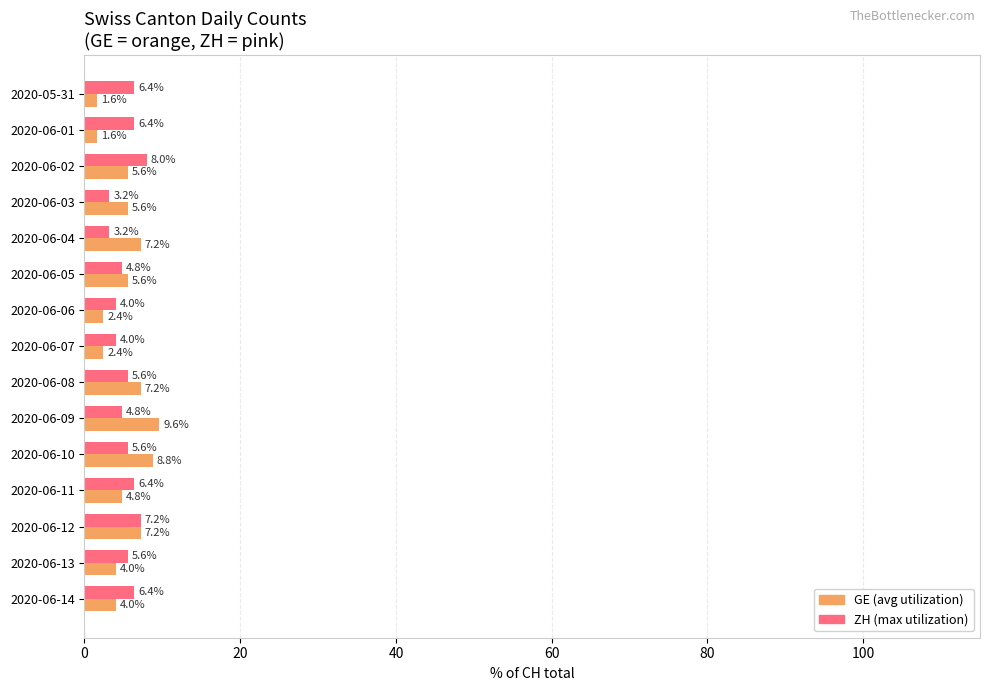

What is the total value across all series at 2020-06-01?

8.0